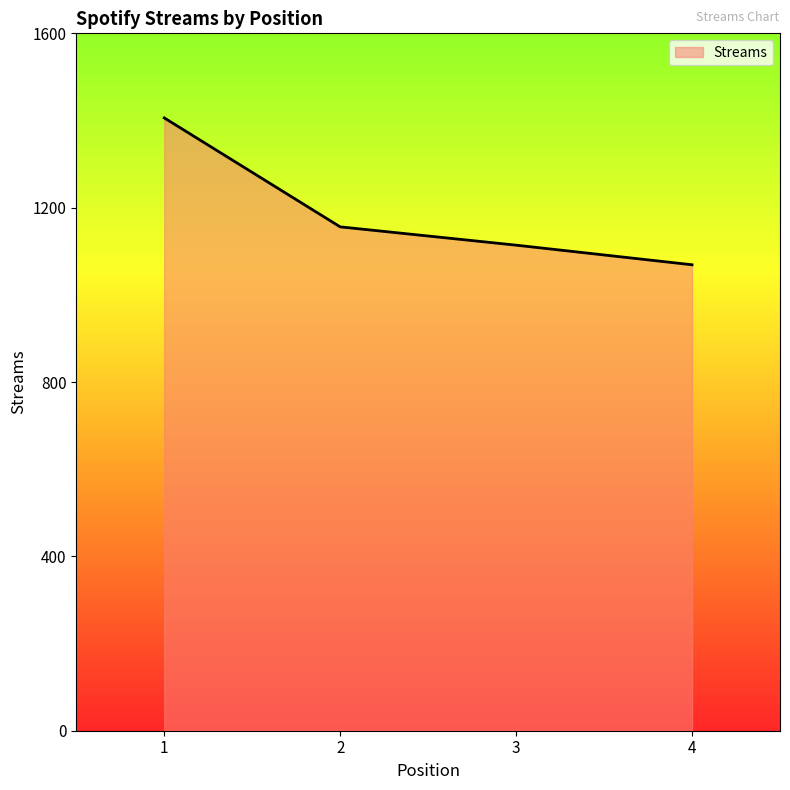

Which label corresponds to the smallest value in the chart?

4